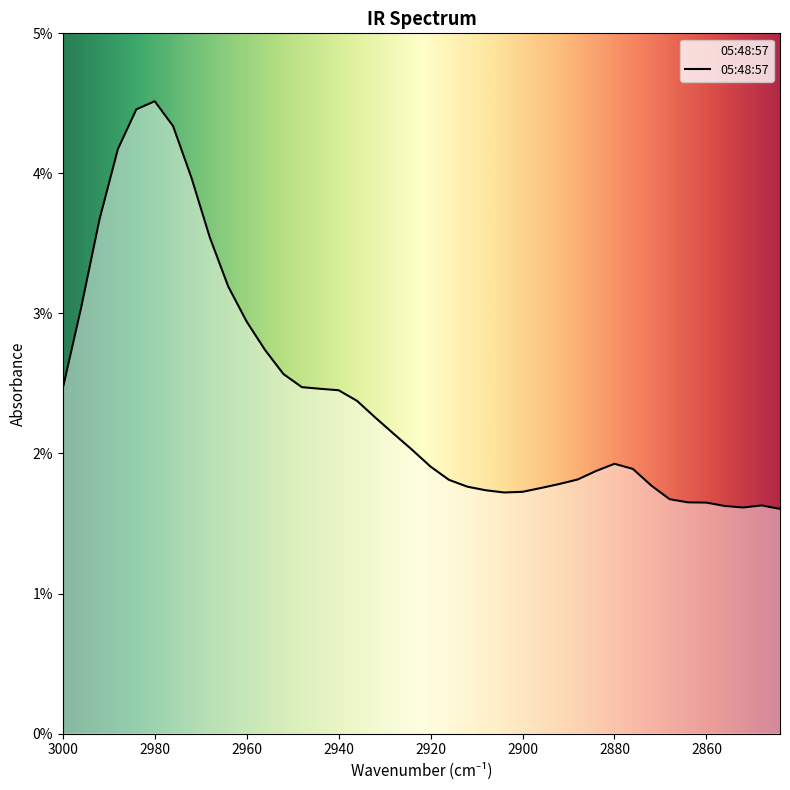

The chart shows a value of 0.0 at 2940. True or false?

False